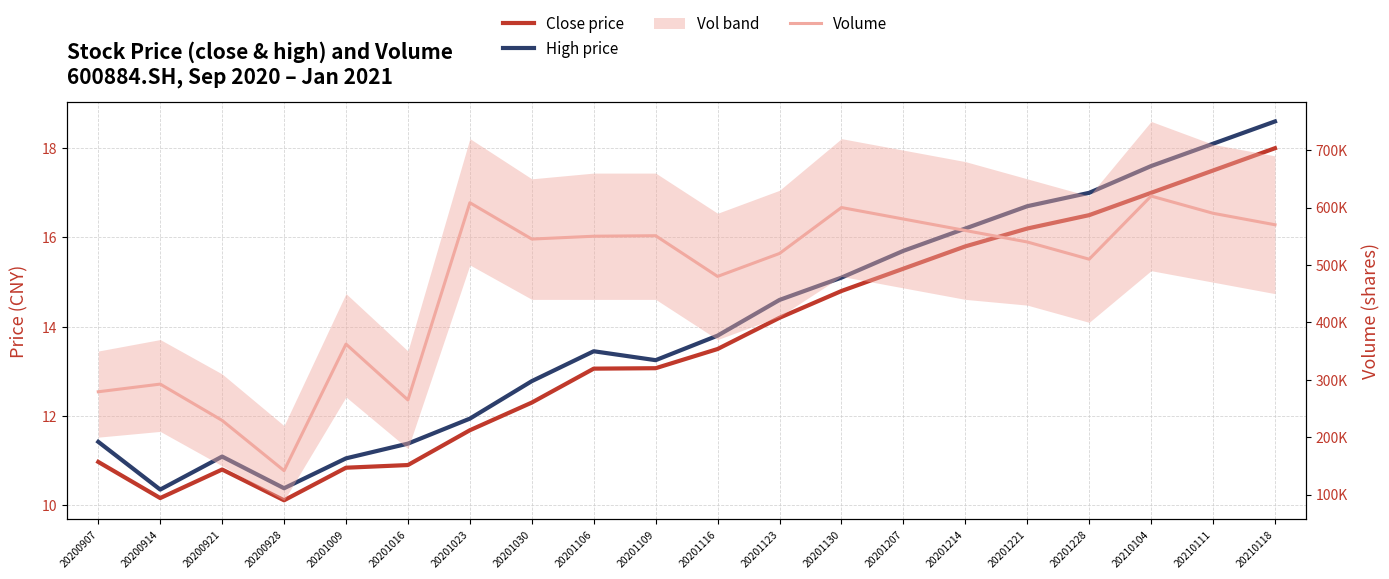

The High price series shows 3.5 at 20201030. True or false?

False